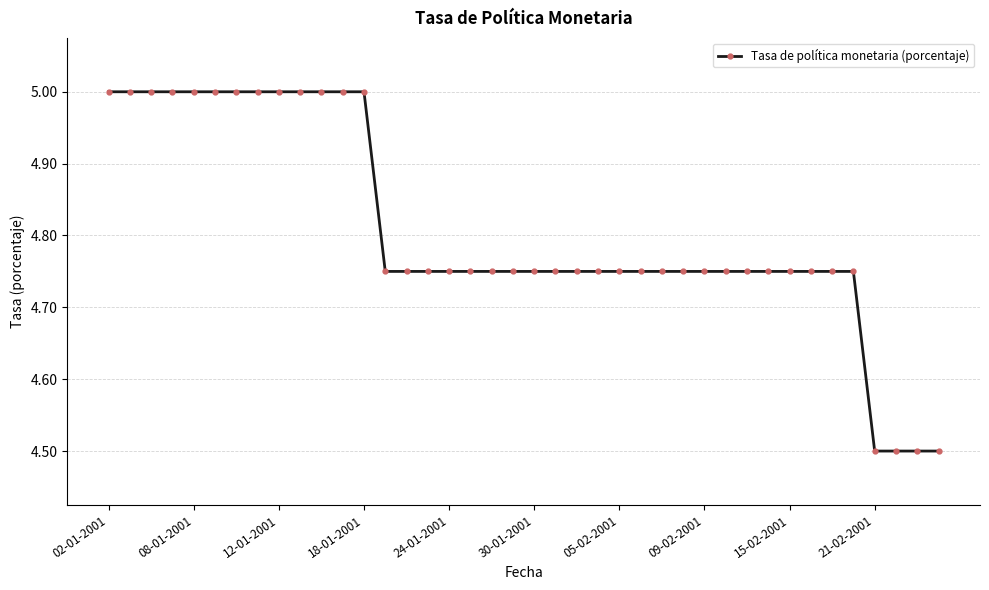

How many data points does each series have?

40